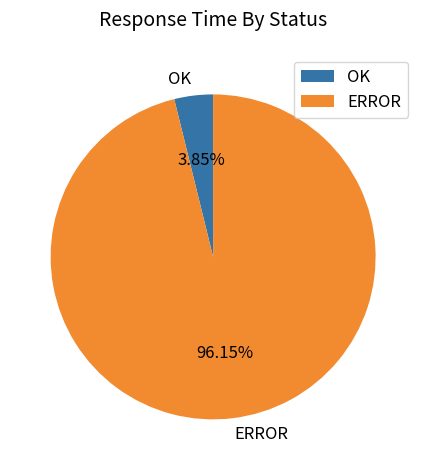

Which category has the biggest portion of the pie?

ERROR